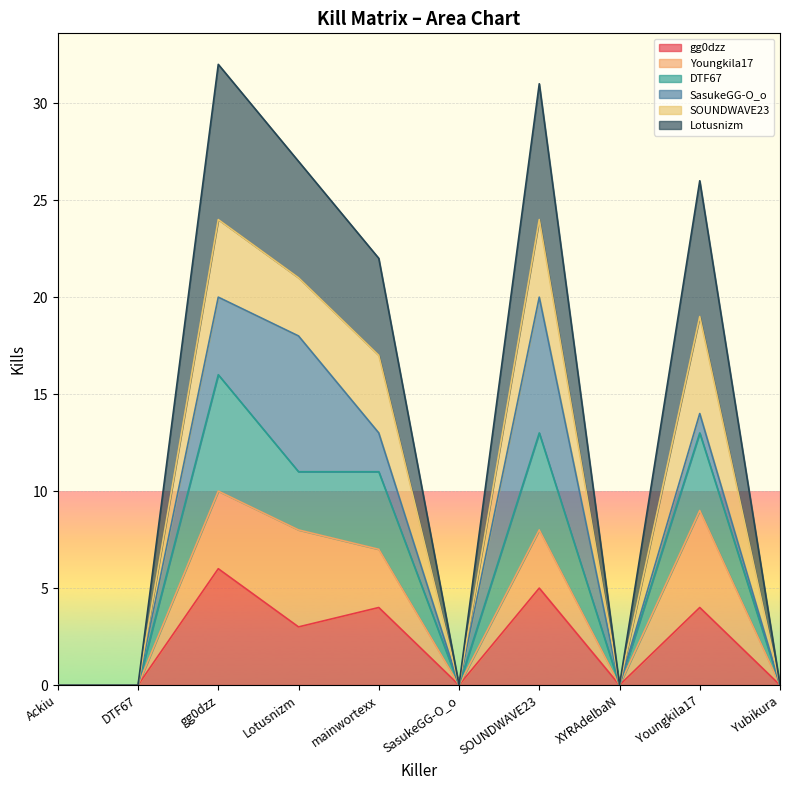

How many data points in DTF67 are less than 11?

5